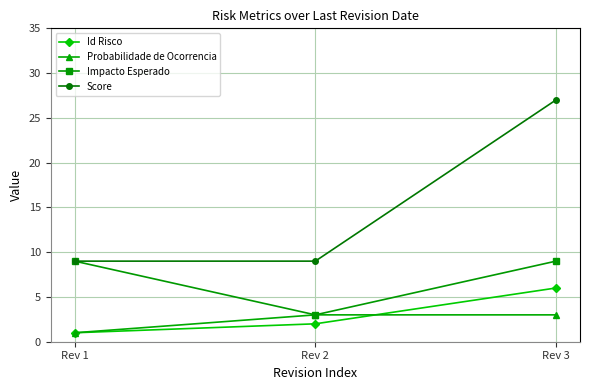

How many Probabilidade de Ocorrencia values are between 1 and 3?

3